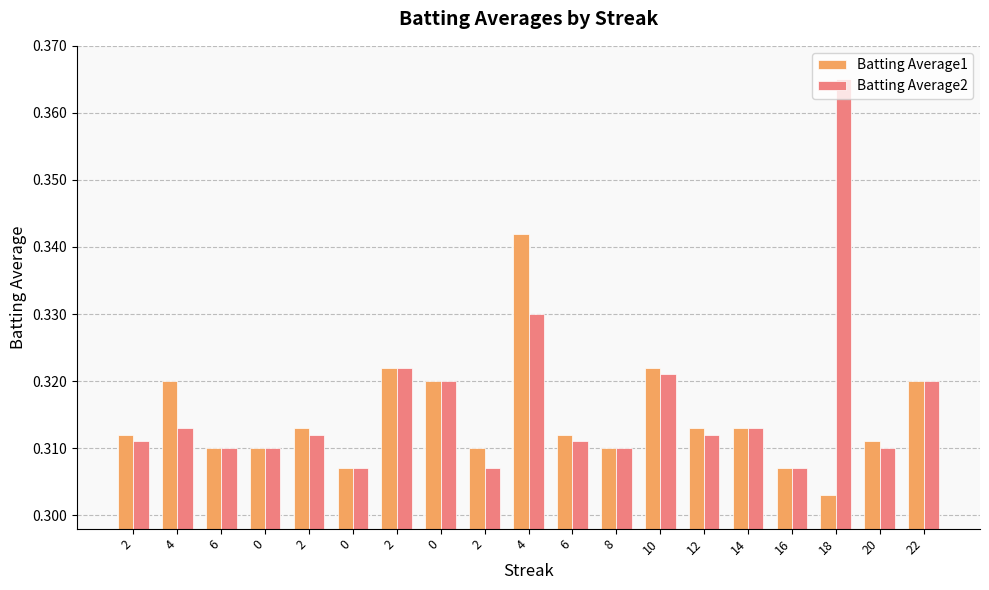

Count the number of categories in the chart.

19